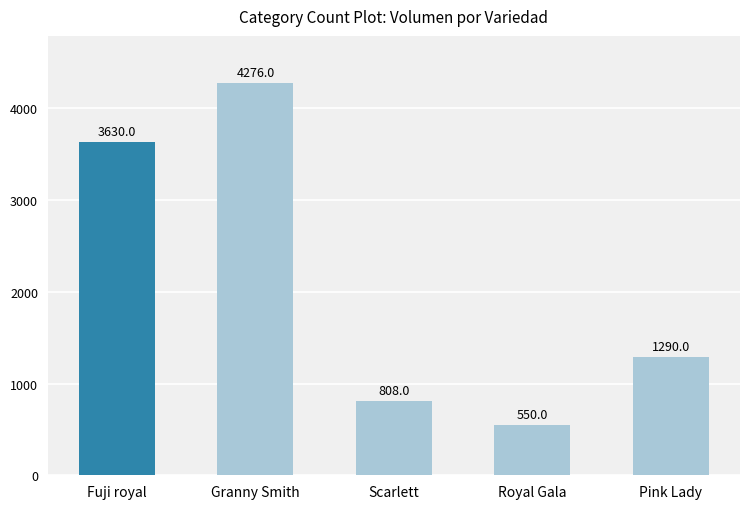

Approximately how many times larger is the value at Granny Smith compared to Royal Gala?

7.8